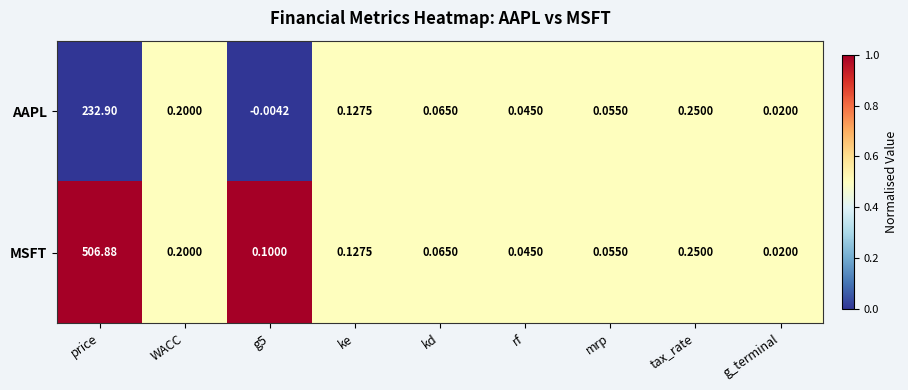

Which series changed the most between price and WACC?

MSFT